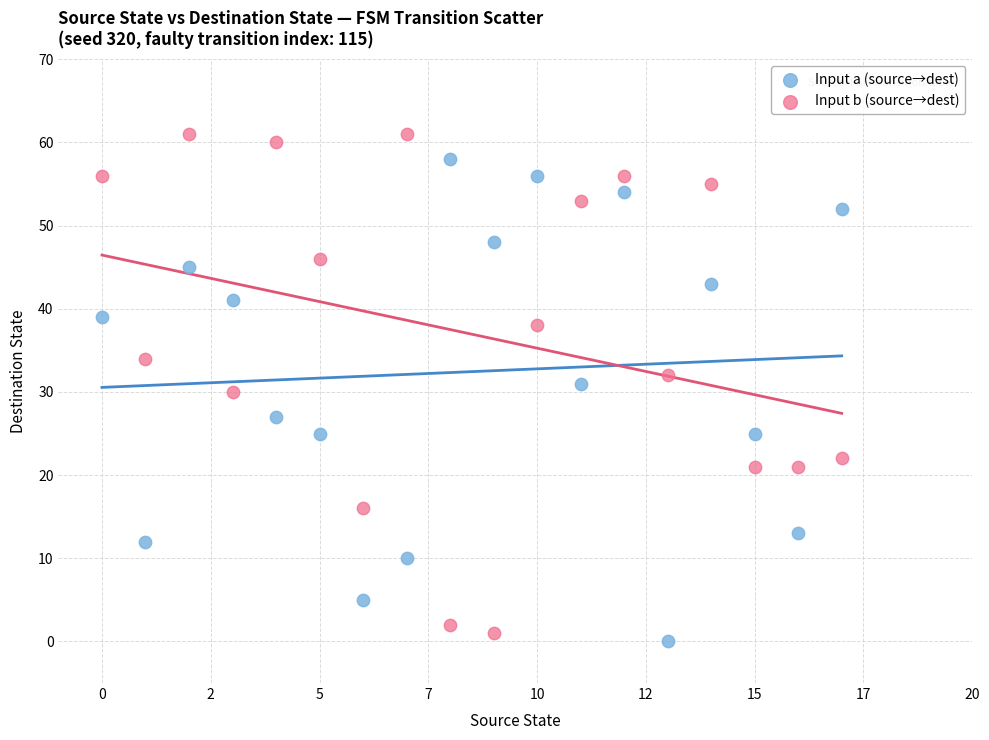

In the Input a (source→dest) series, what Y value is closest to 29?

27